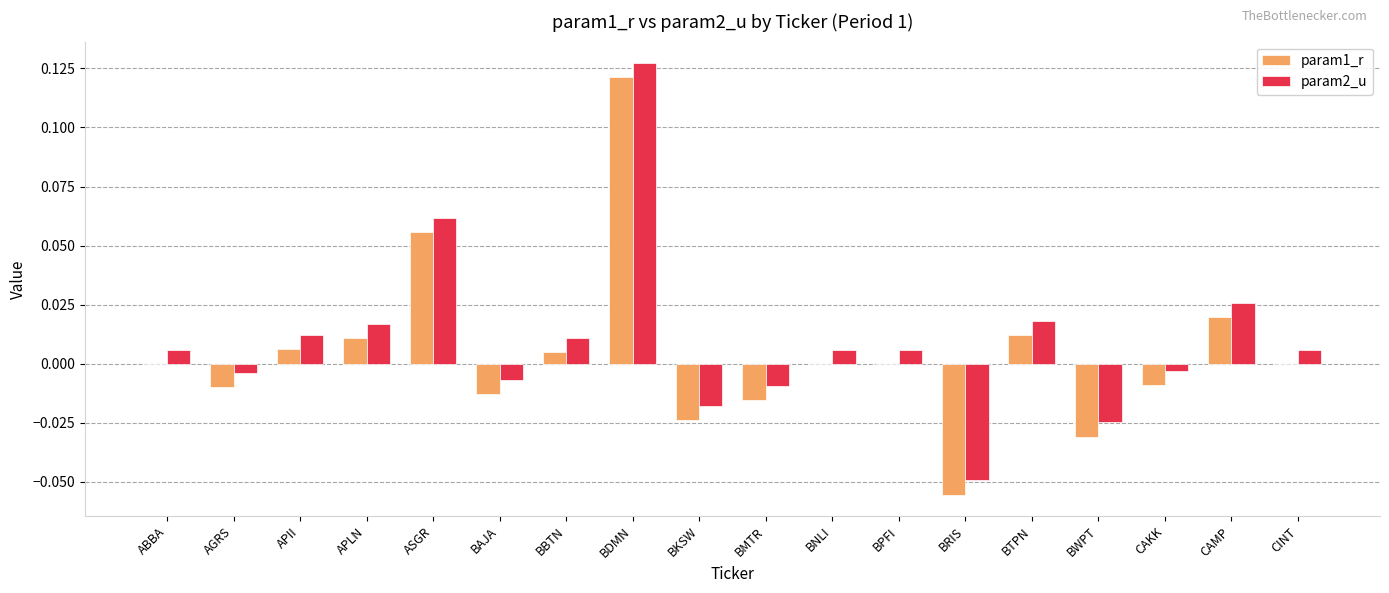

The param1_r series shows 0.0 at APLN. True or false?

True